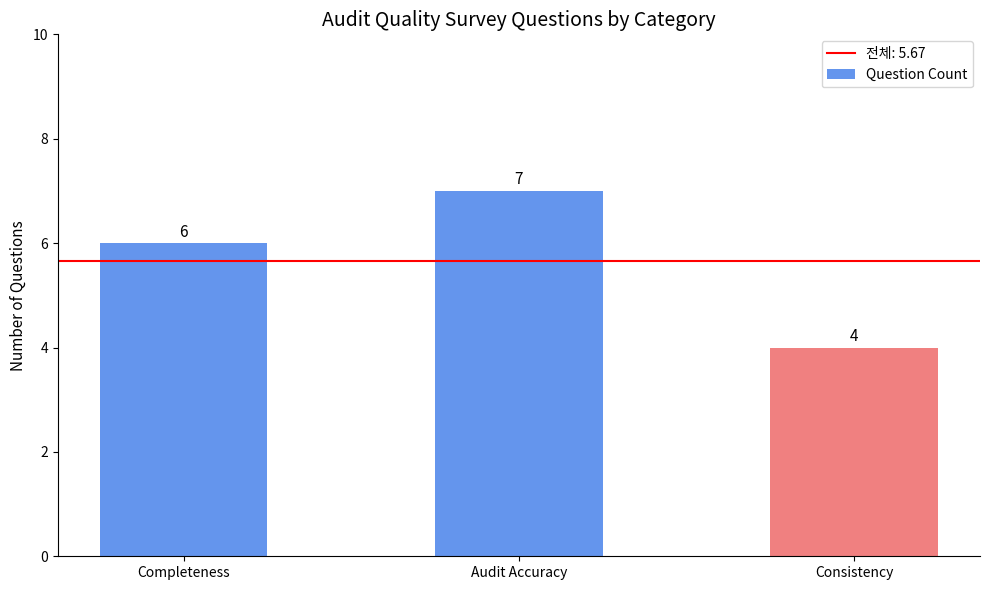

The value at Completeness is 10. True or false?

False